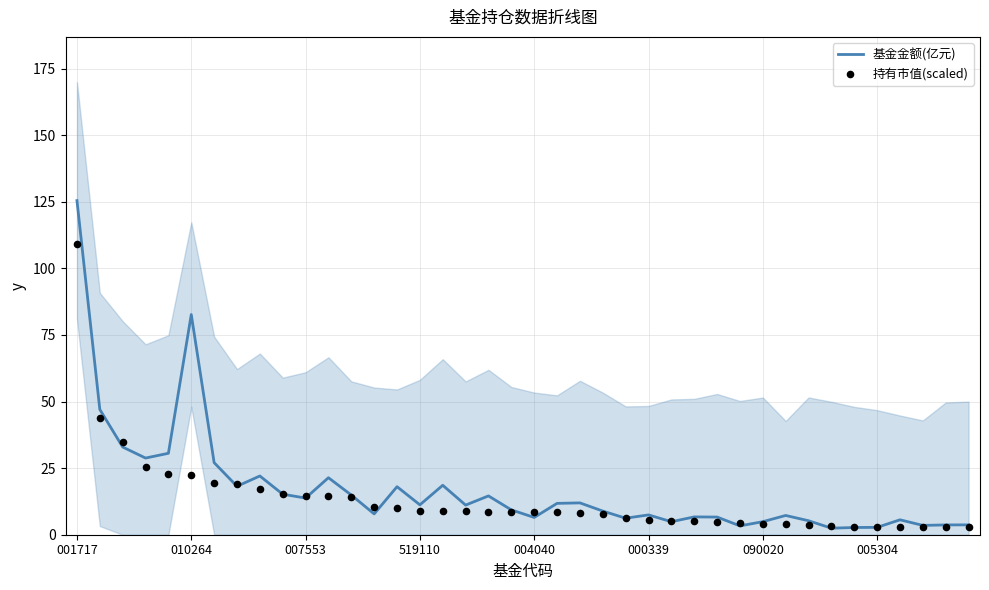

Which series contains the lowest Y value?

基金金额(亿元)